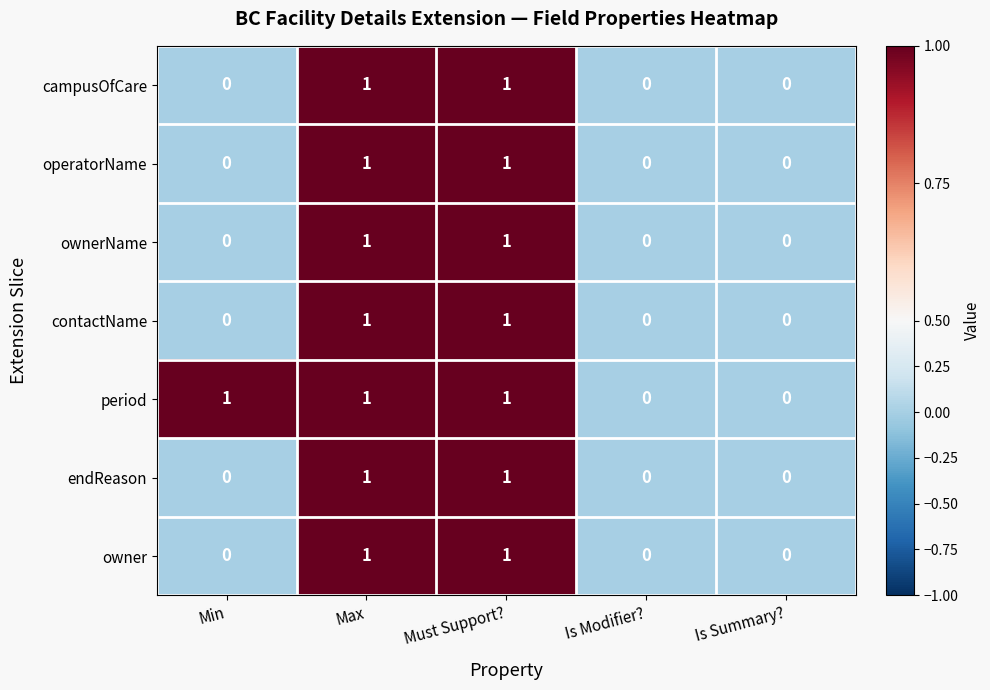

The value of period at Must Support? is 1. True or false?

True